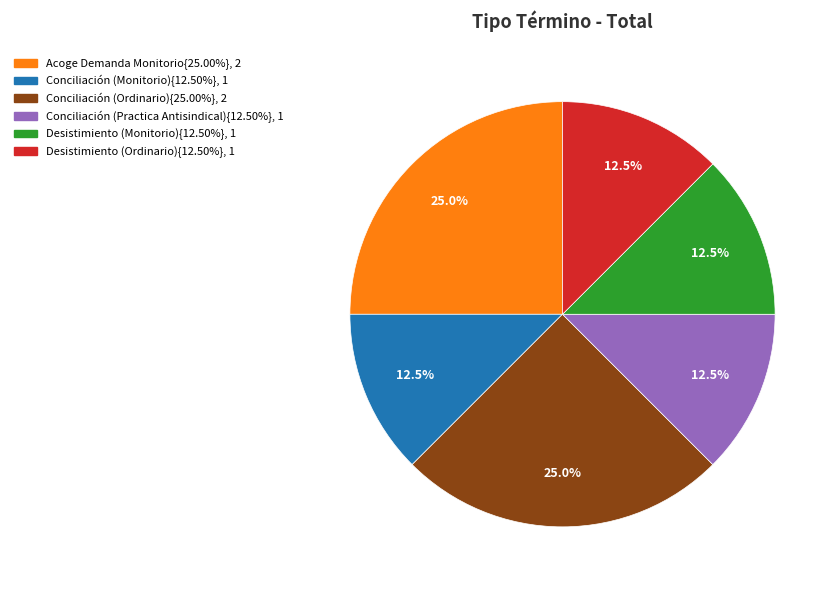

Is there a majority slice in this chart?

No